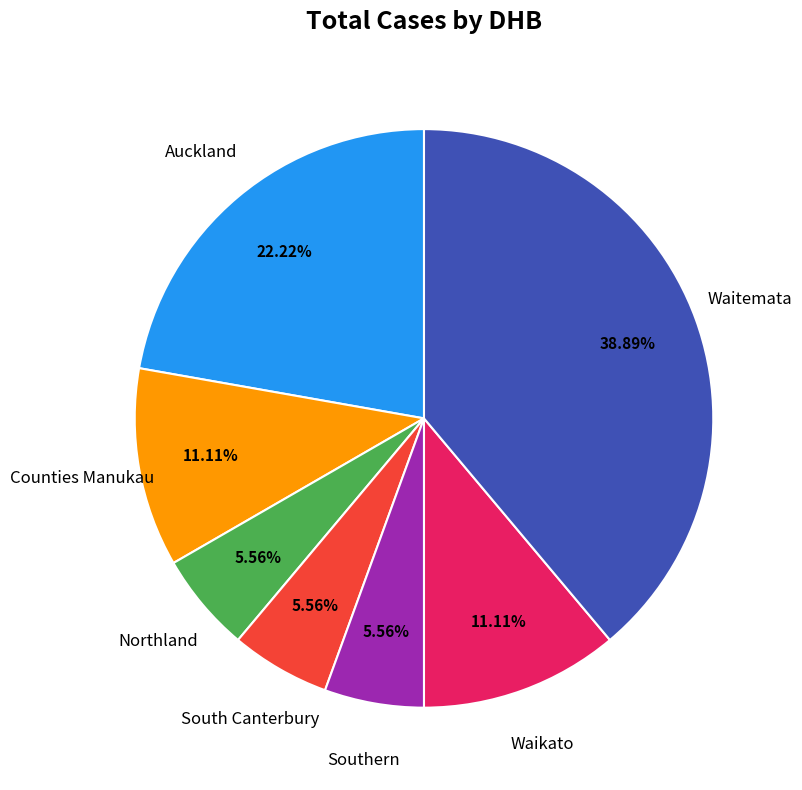

Count the number of slices in the pie.

7